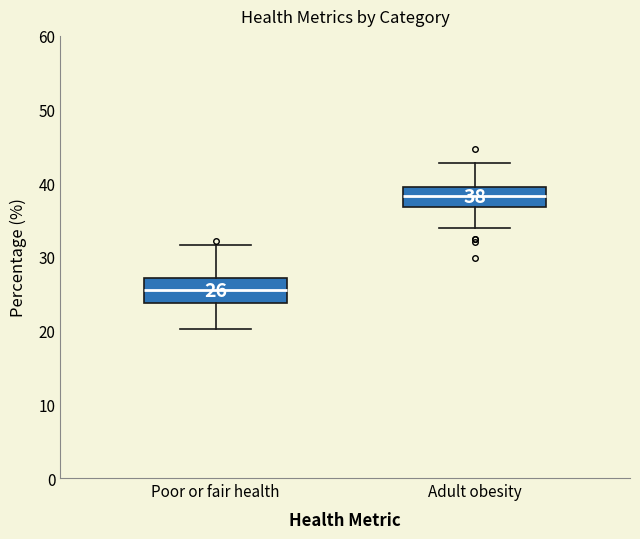

Which box has the lowest median line?

Poor or fair health